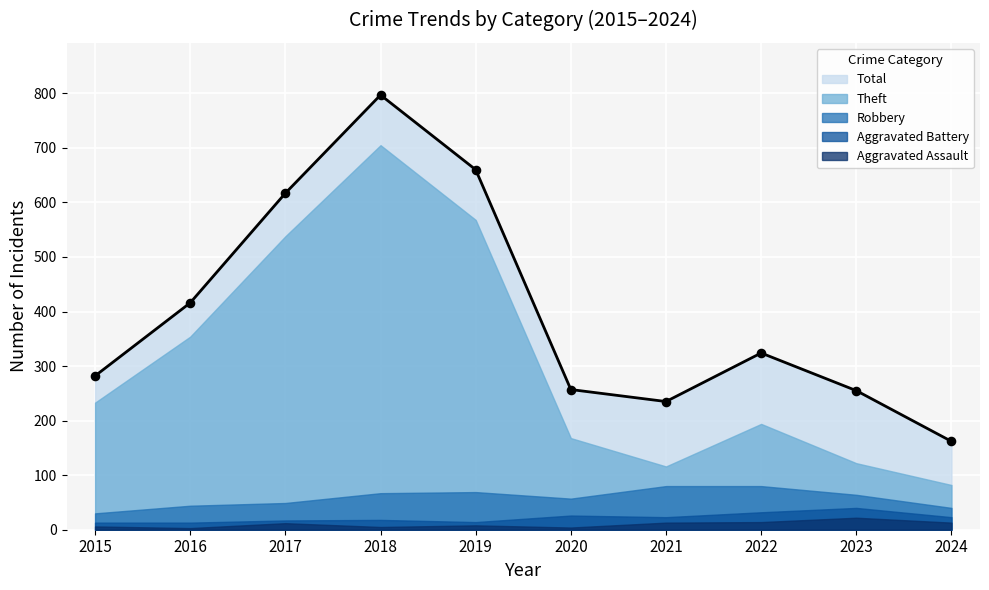

At which category is the sum across all series the highest?

2018